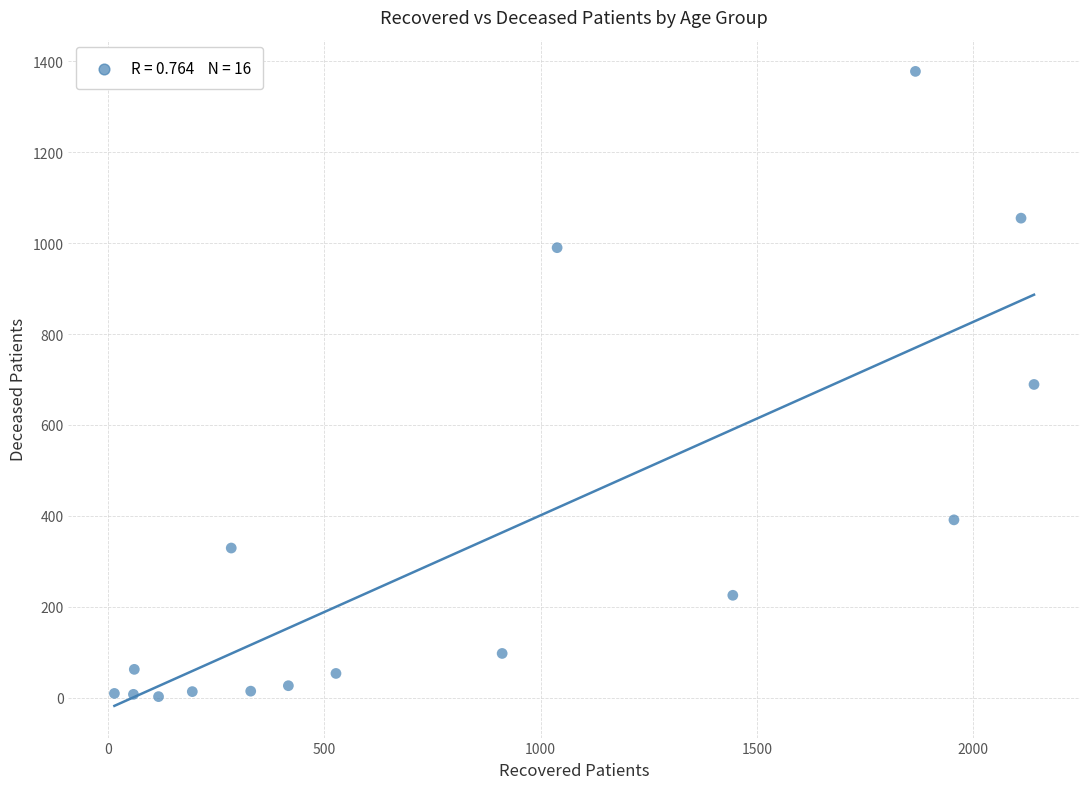

What is the range of Y values (max minus min)?

1376